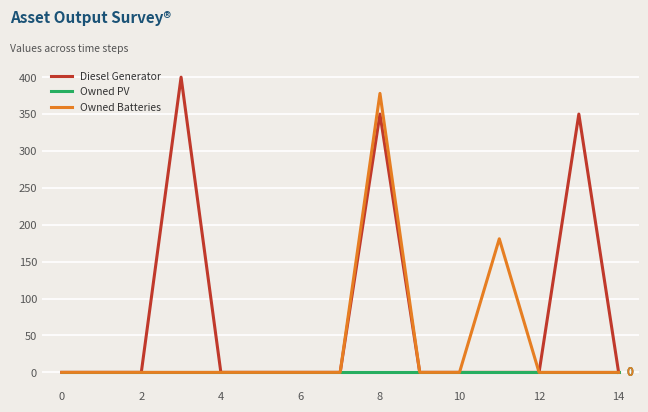

What is the difference between the maximum and minimum values in the Diesel Generator series?

400